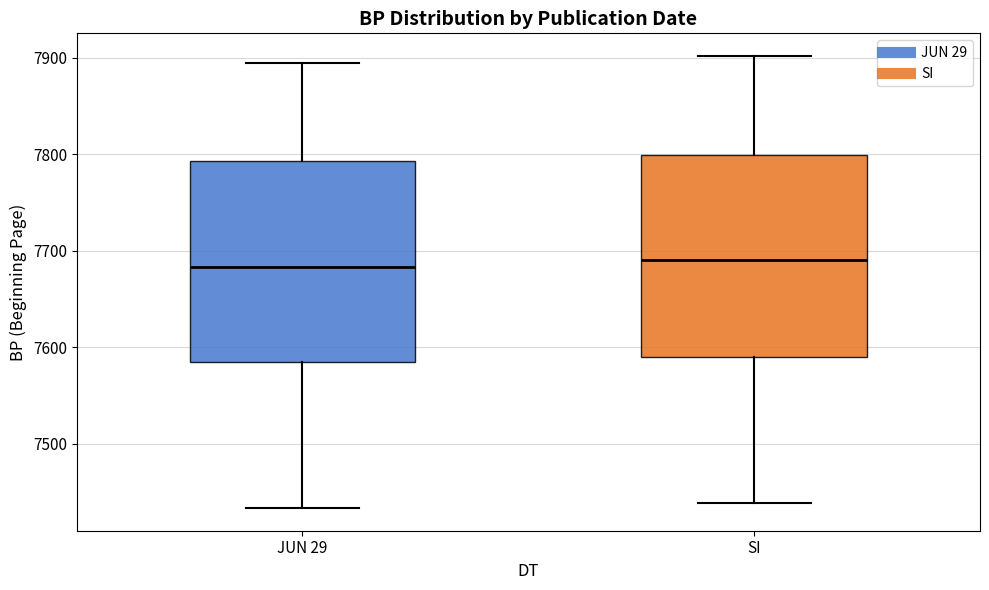

Reading left to right, transcribe this box plot: for each box, give where its median line is, the range the box spans, and where its two whiskers end, as read against the y-axis. The values are not printed on the chart, so give them approximately, as read against the axis.

JUN 29: median 7680, box 7580 to 7790, whiskers 7430 to 7900
SI: median 7690, box 7590 to 7800, whiskers 7440 to 7900